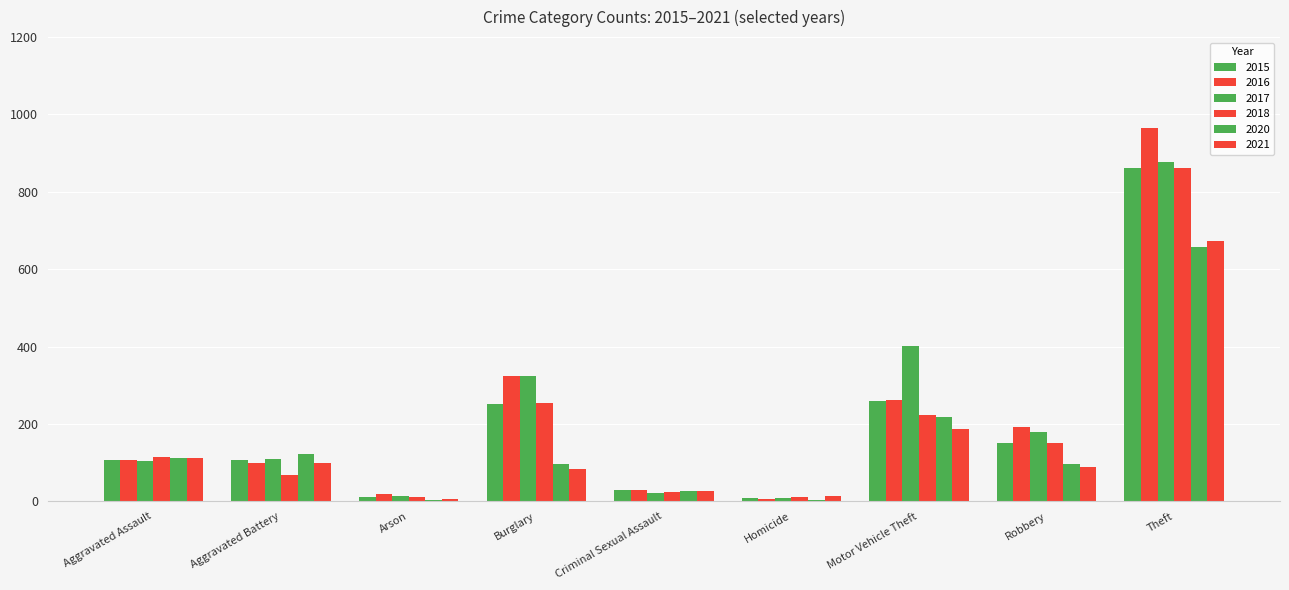

Count the number of data series in this chart.

6